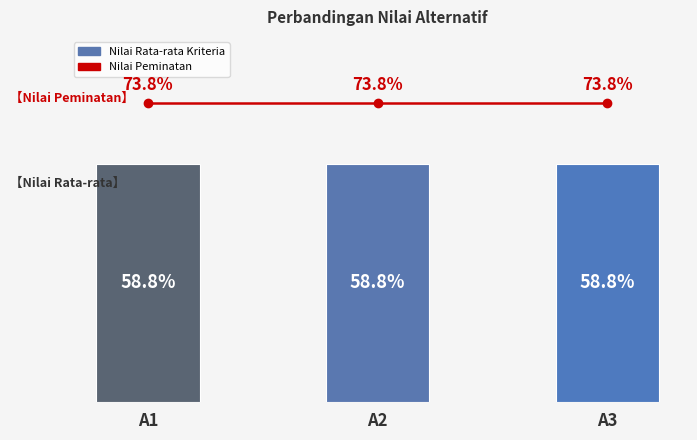

What is the total value across all series at A1?

132.6